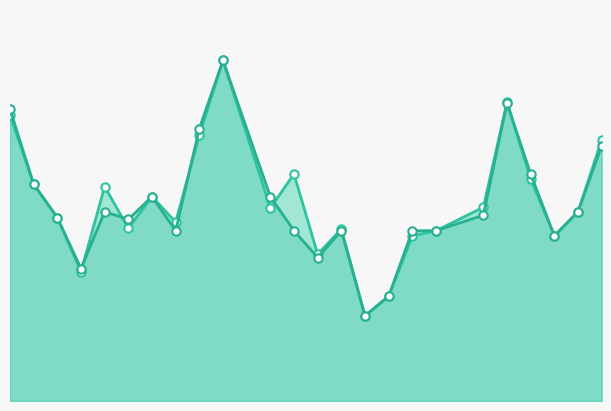

True or false: f1_line and accuracy_line intersect in this chart.

True